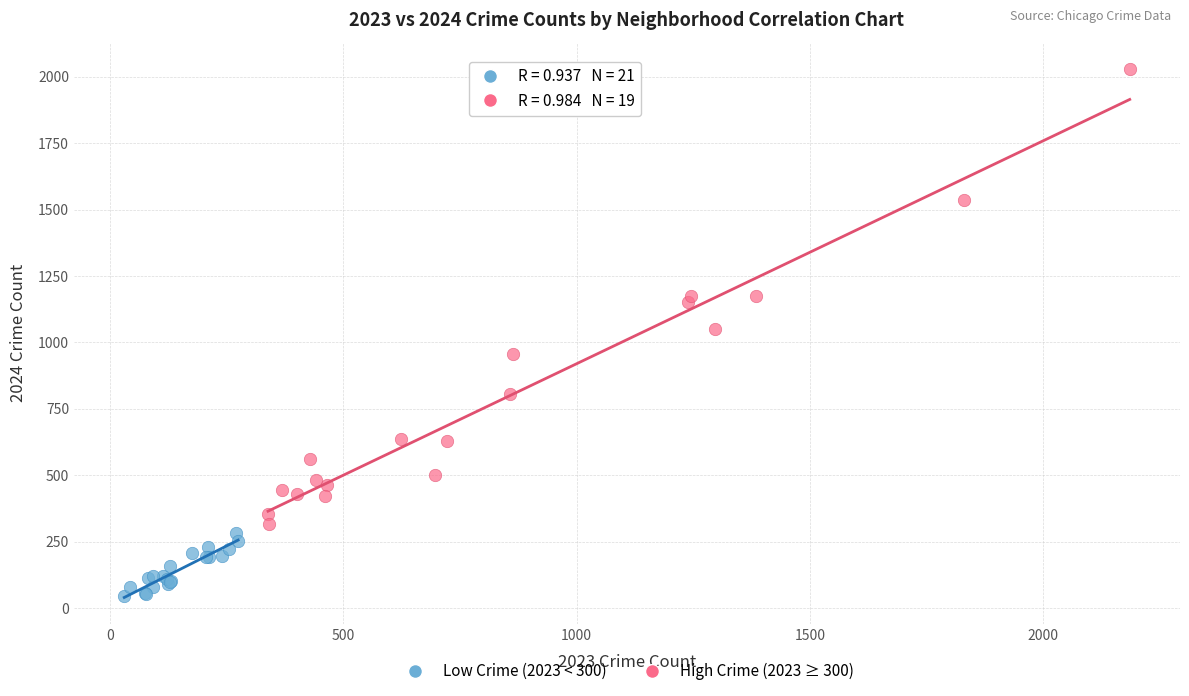

What are all the series names shown in the legend?

Low Crime (2023 < 300), High Crime (2023 ≥ 300)